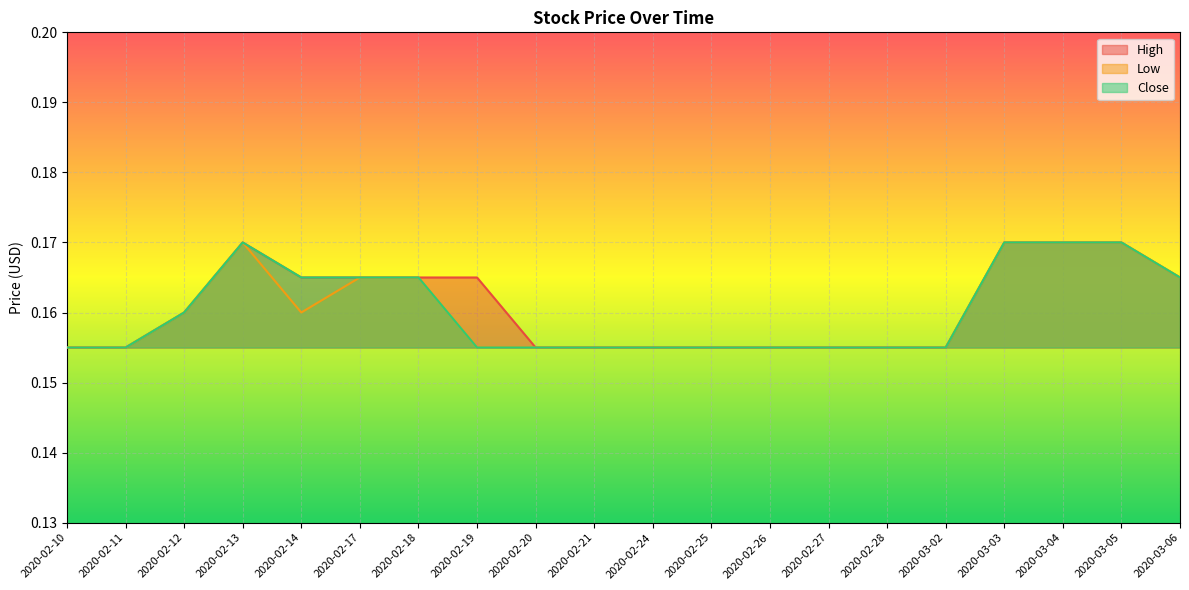

What is the label of the 1st point from the left?

2020-02-10